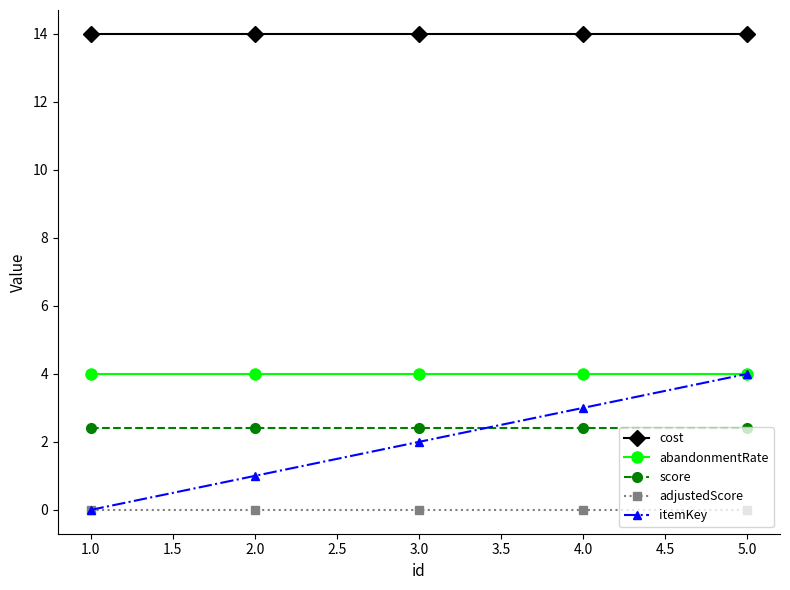

True or false: itemKey and cost intersect in this chart.

False